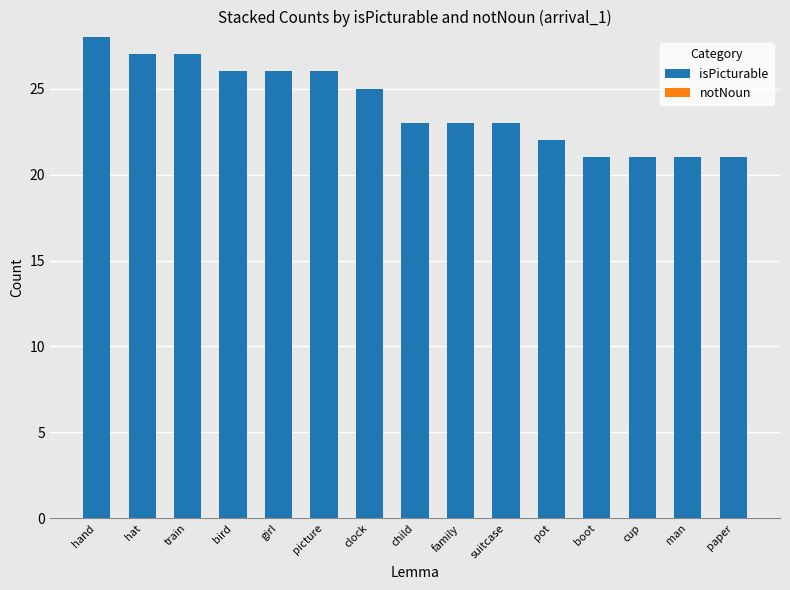

What is the label of the 1st bar from the left?

hand